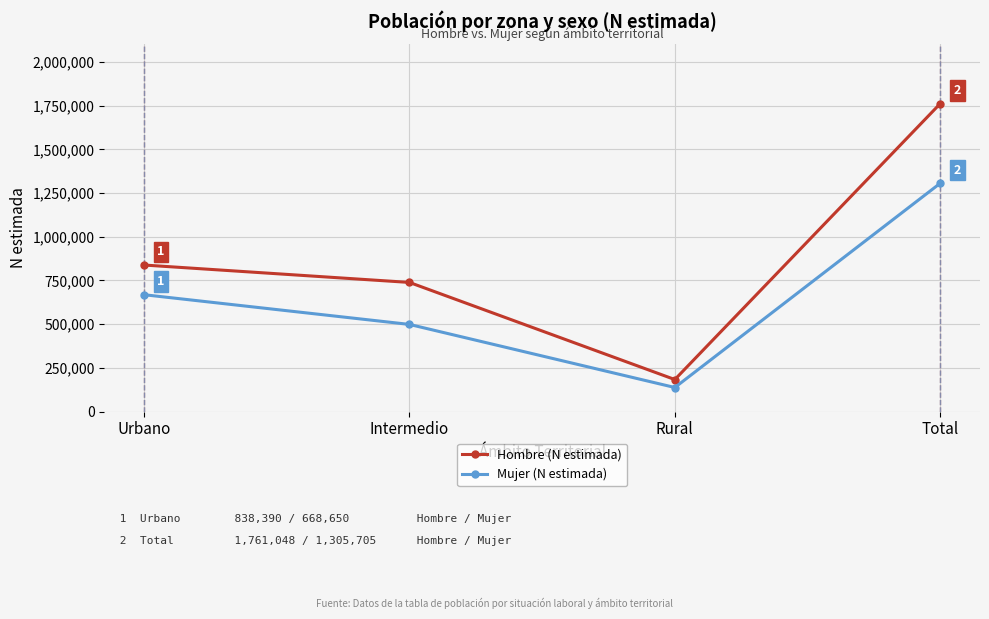

At which label does Hombre (N estimada) reach its peak?

Total